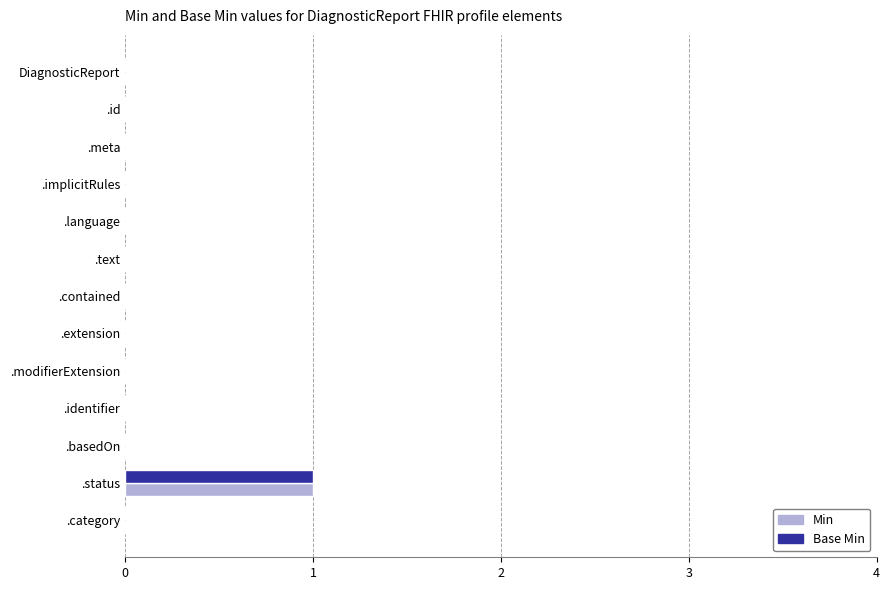

At which category is the sum across all series the highest?

.status